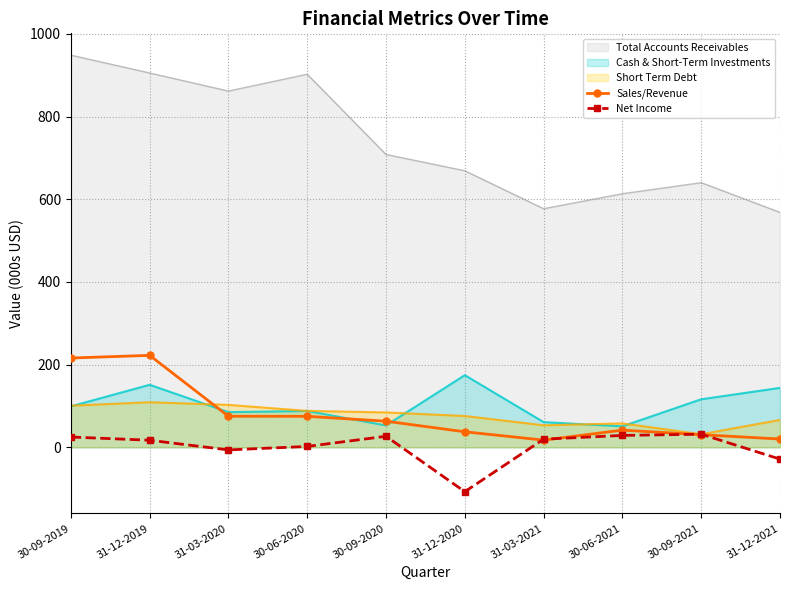

What position from the right is 30-09-2020?

6